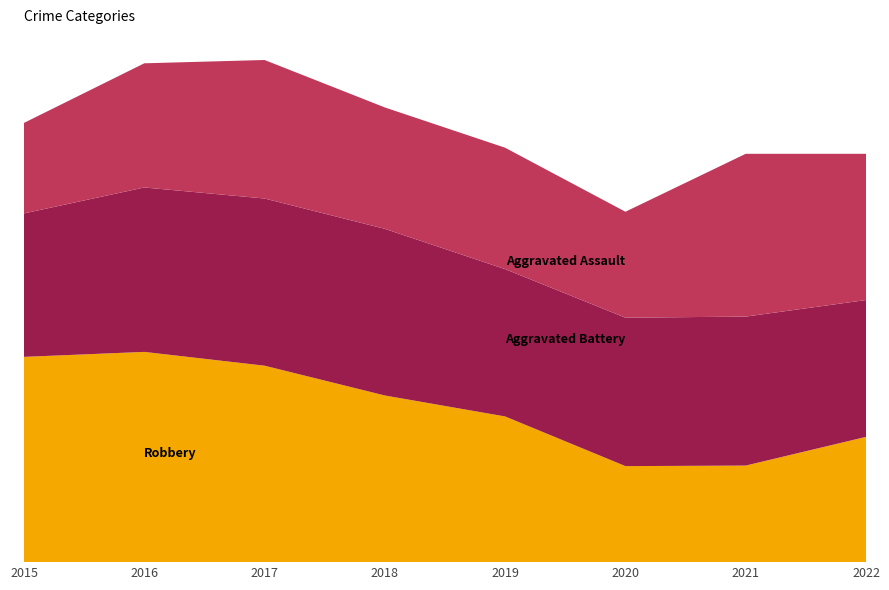

Reading right to left, what are all the values shown in this chart?

Robbery: 227	175	174	264	302	356	381	372
Aggravated Battery: 248	270	269	267	302	303	298	260
Aggravated Assault: 265	295	192	220	220	251	225	164